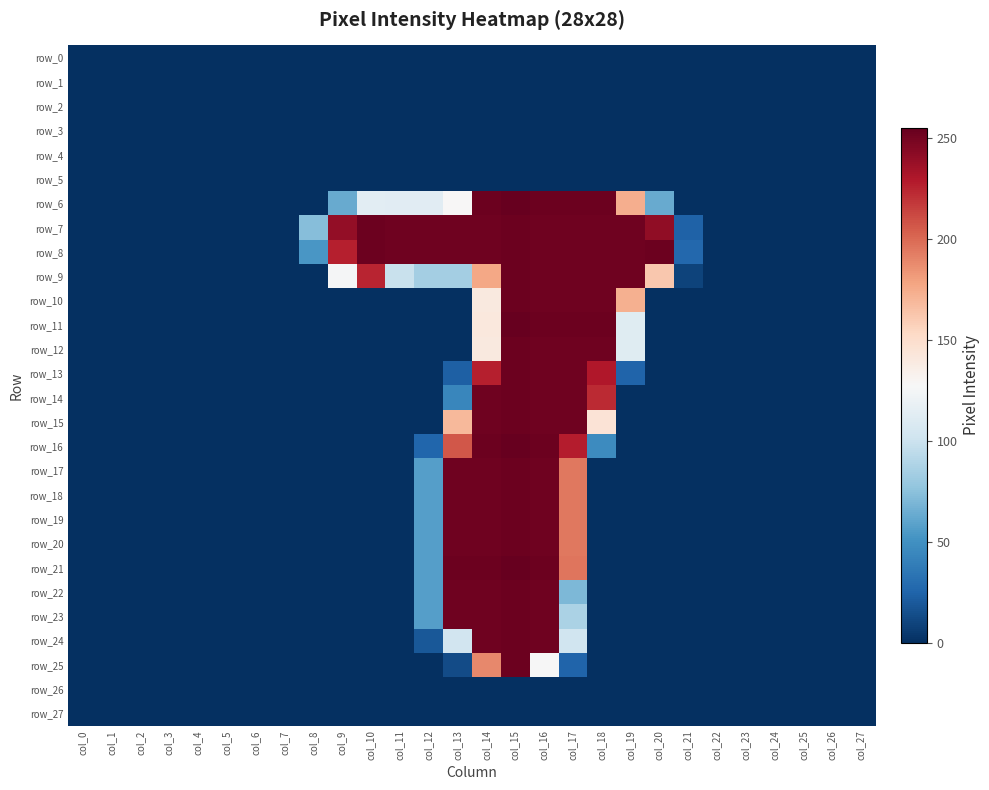

What is the average value of the row_14 series?

46